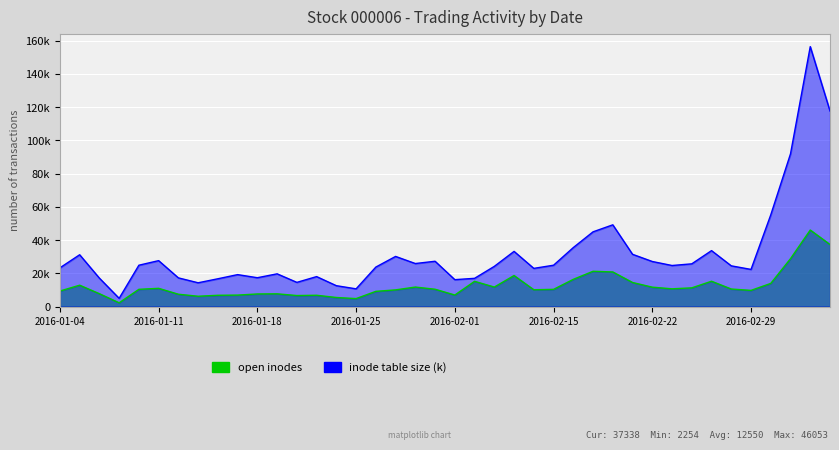

What are all the series names shown in the legend?

open inodes, inode table size (k)